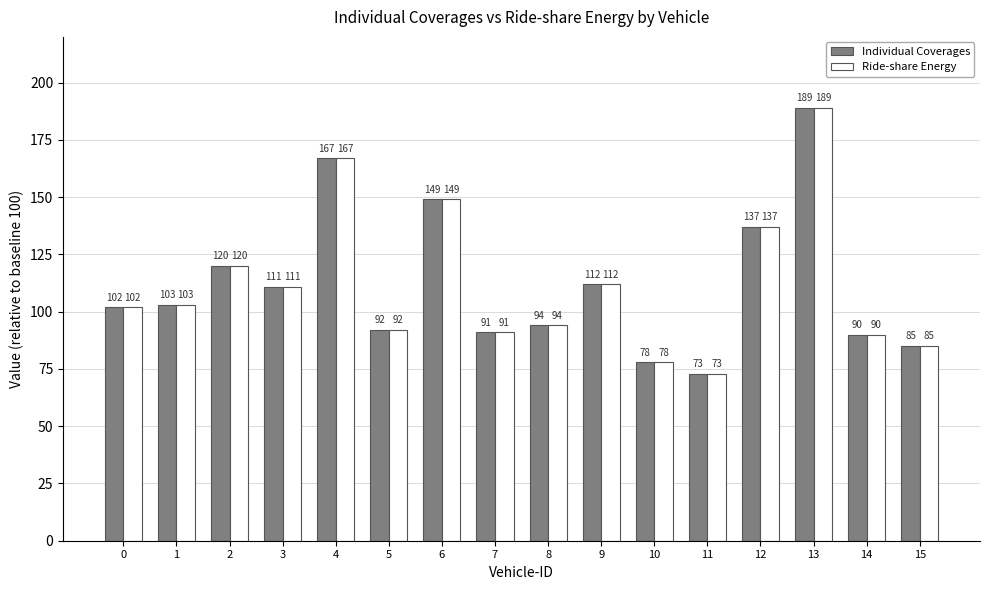

How many series are shown in this chart?

2